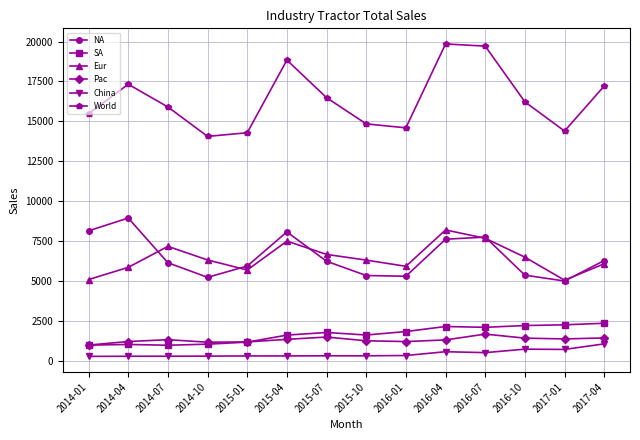

Which series has the widest spread of values?

World